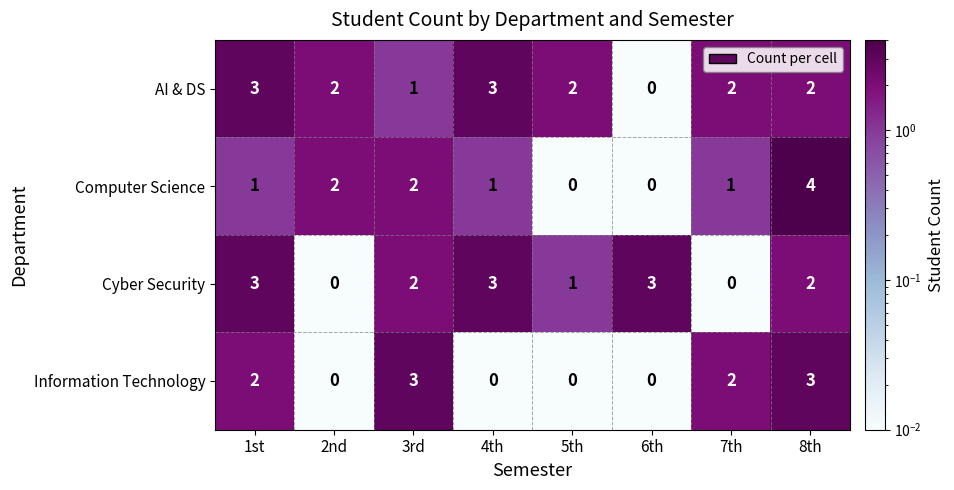

Is it true that Cyber Security equals 1 at 5th?

True